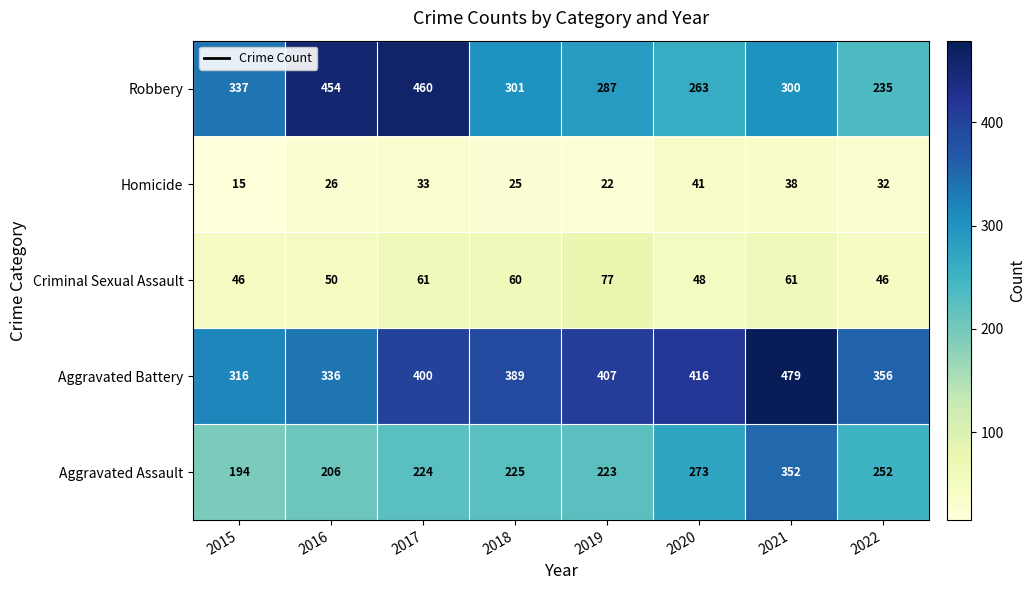

Rank the series by their maximum value, from highest to lowest.

Aggravated Battery, Robbery, Aggravated Assault, Criminal Sexual Assault, Homicide